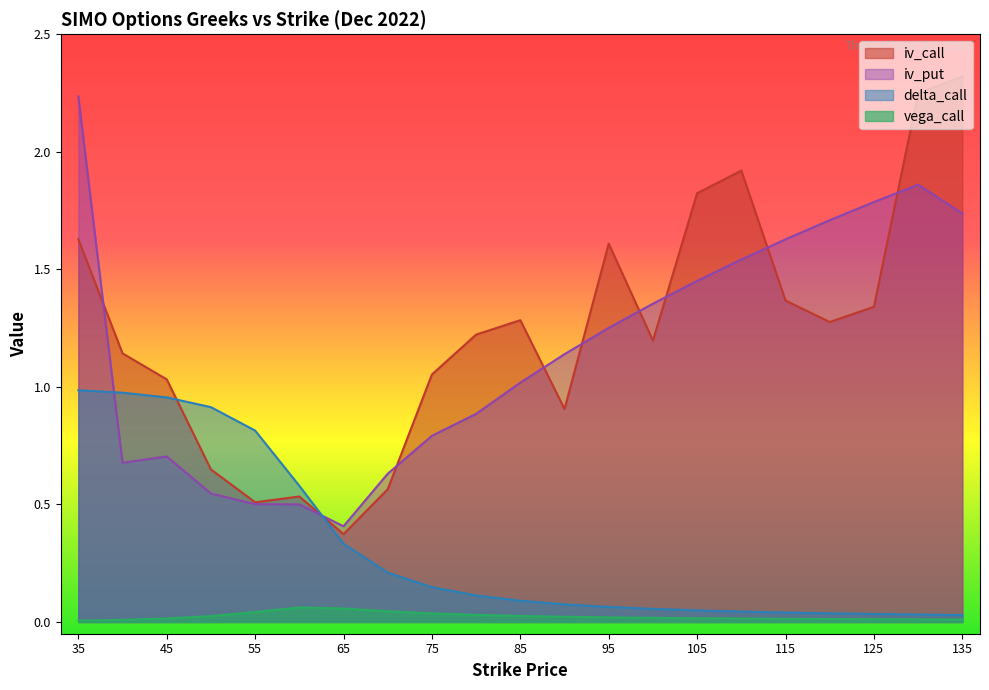

True or false: vega_call has a value of 0.0 at 125.

False